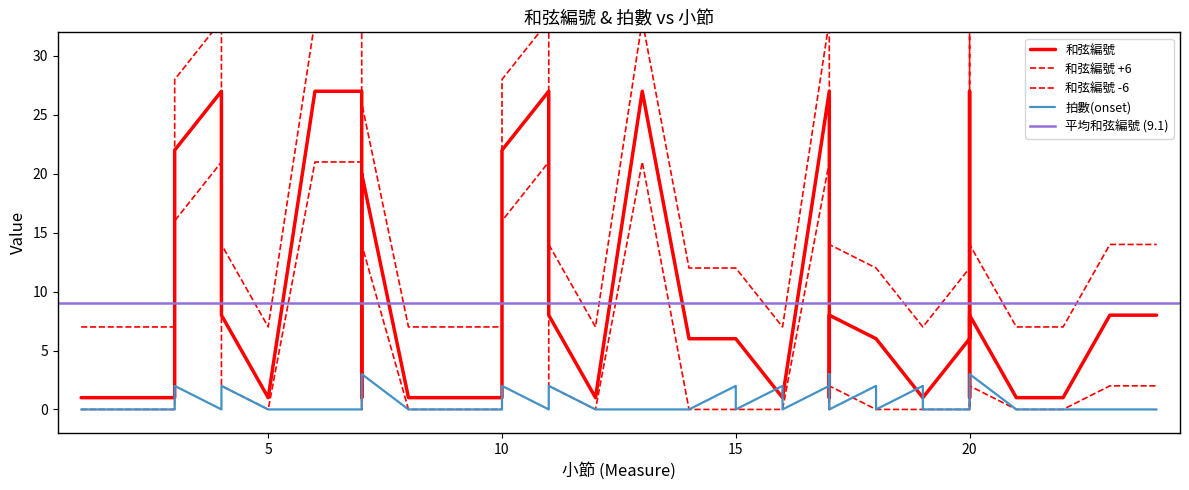

How many values in the 和弦編號 series exceed 6?

17